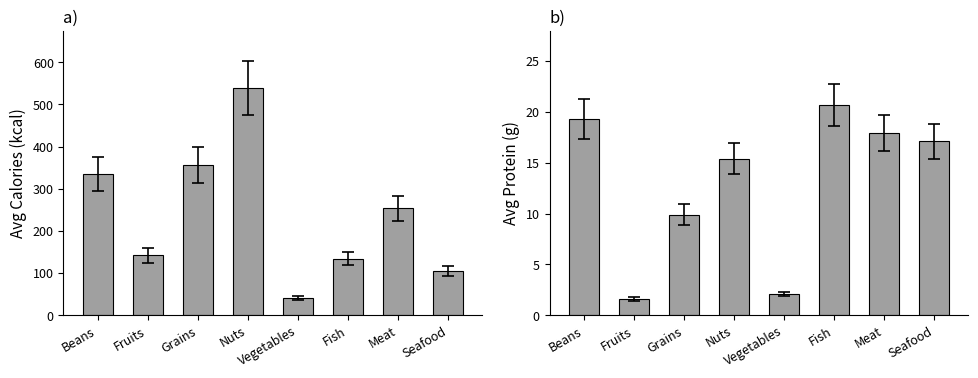

What is the difference between the highest and lowest values at Beans?

315.7